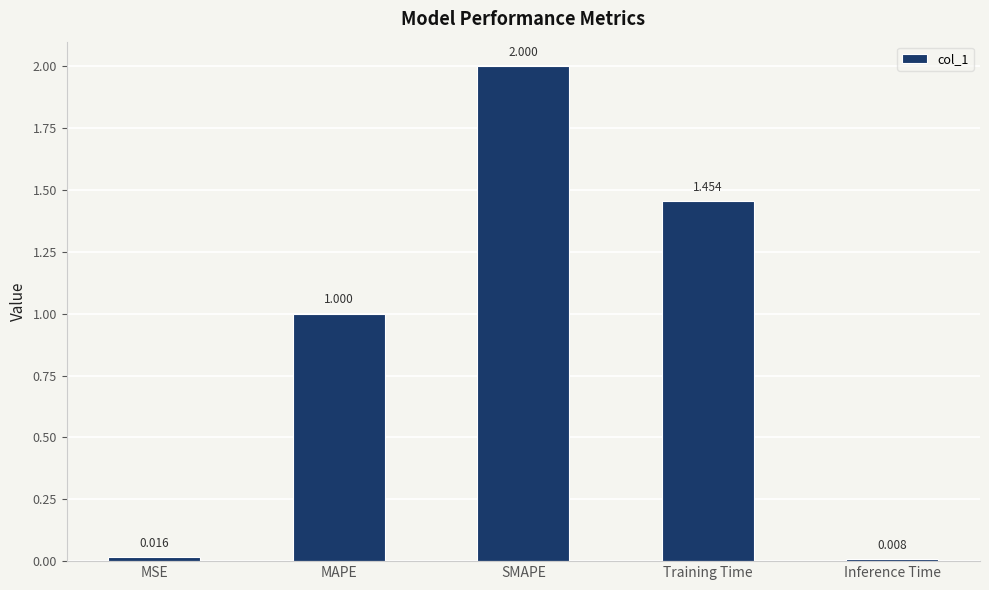

What is the difference between the values at Inference Time and SMAPE?

2.0